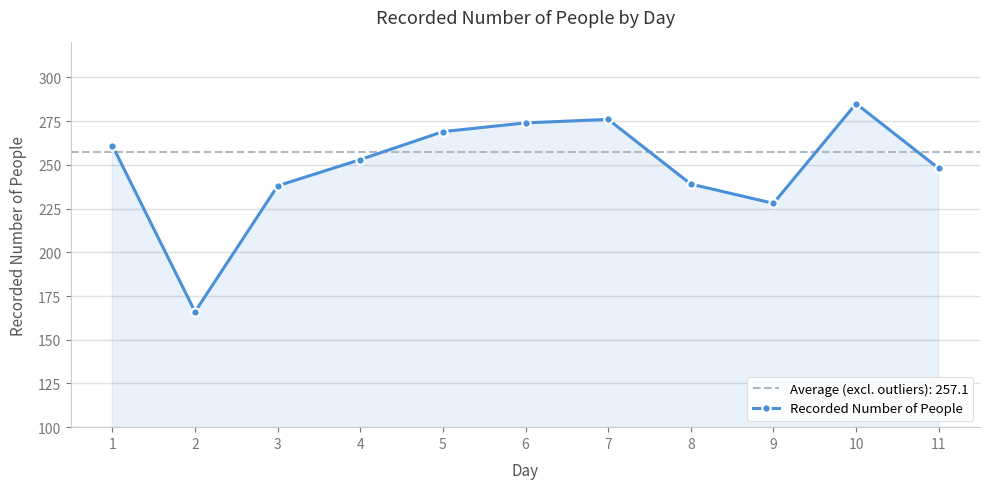

What is the average value?

249